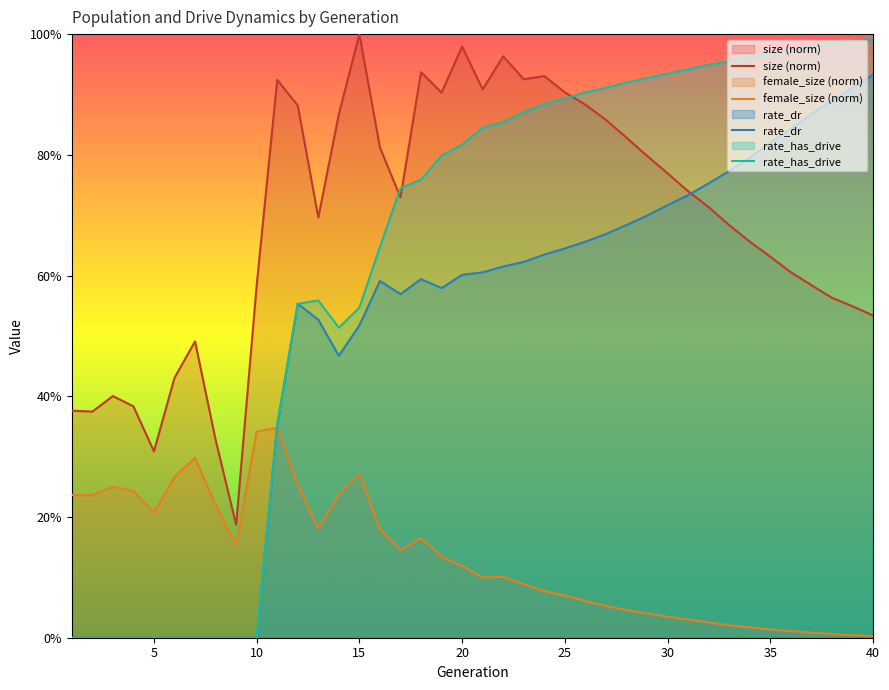

Which series has the widest spread of values?

rate_has_drive